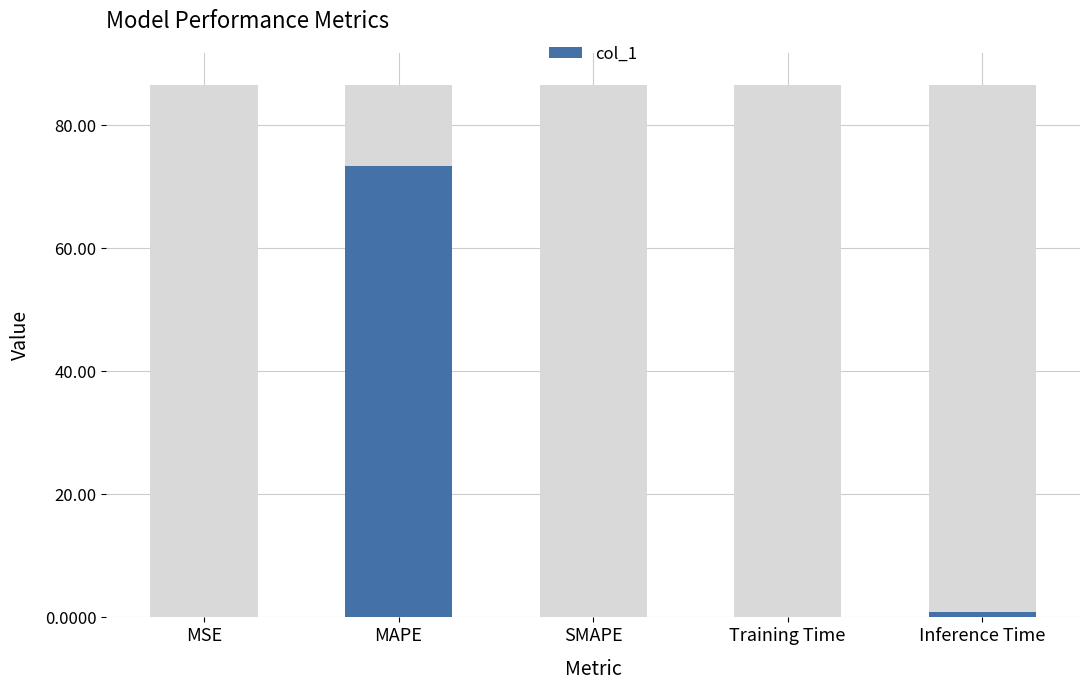

How many categories are shown in the chart?

5